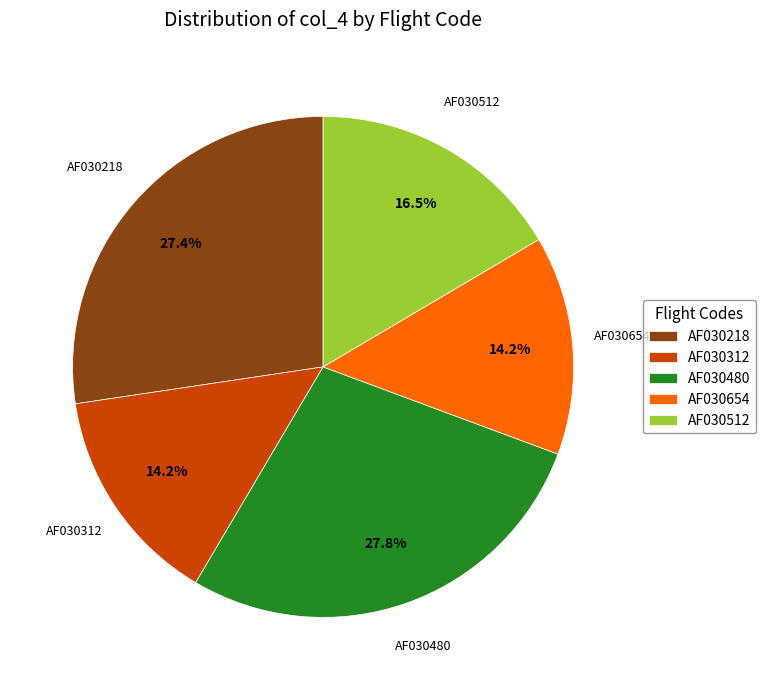

Approximately how many times larger is the value at AF030312 compared to AF030480?

0.5